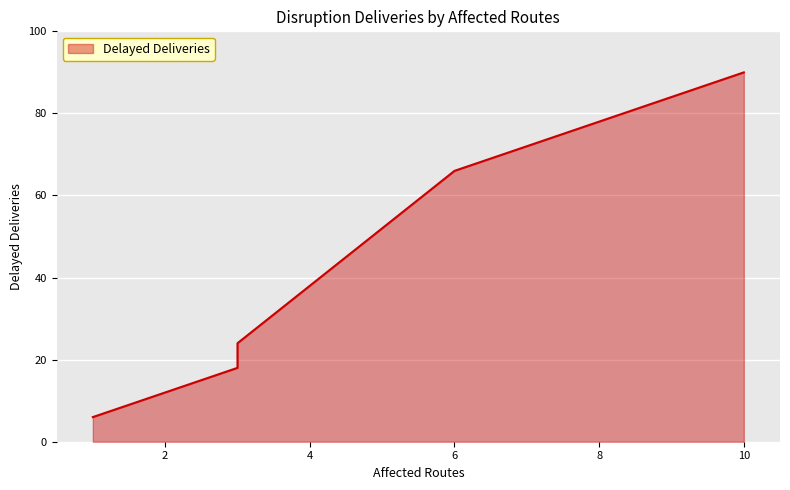

The chart shows a value of 2 at DISR-00004. True or false?

False